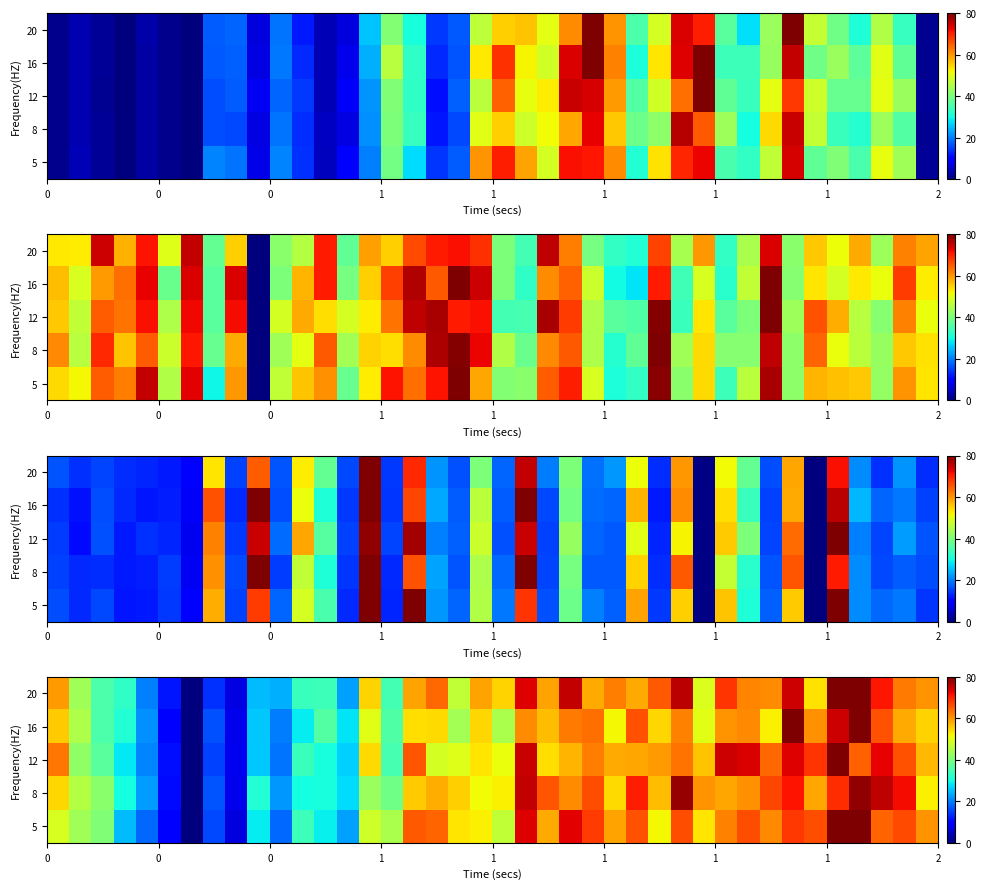

The value of row_2 at 1 is 8.9. True or false?

False